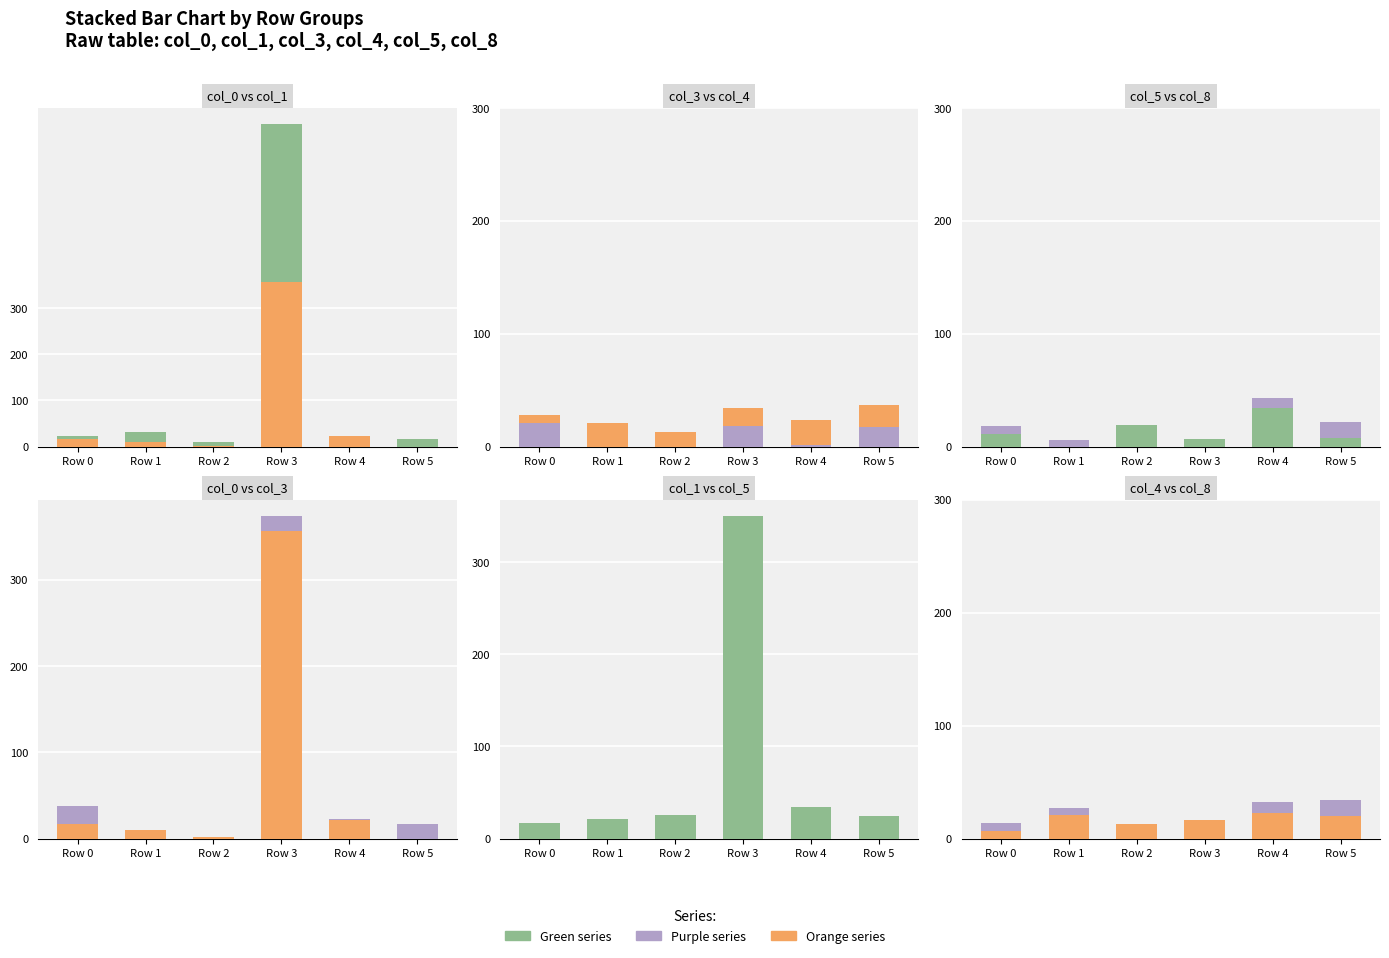

Is it true that col_1 equals 13 at Row 2?

False